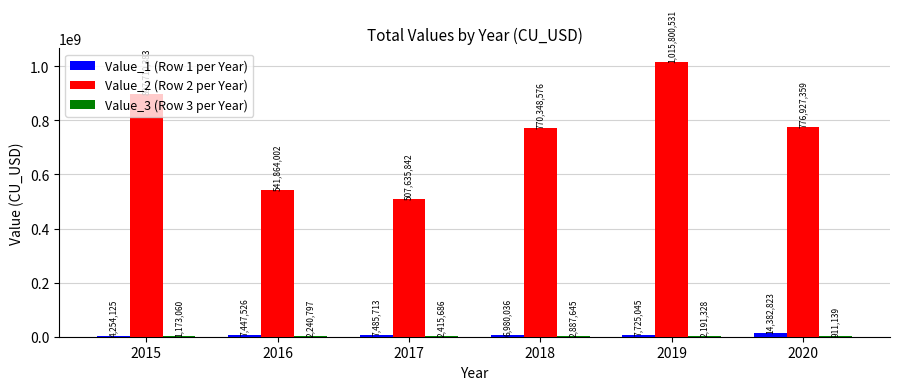

Is it true that Value_2 (Row 2 per Year) equals 1094828081 at 2020?

False